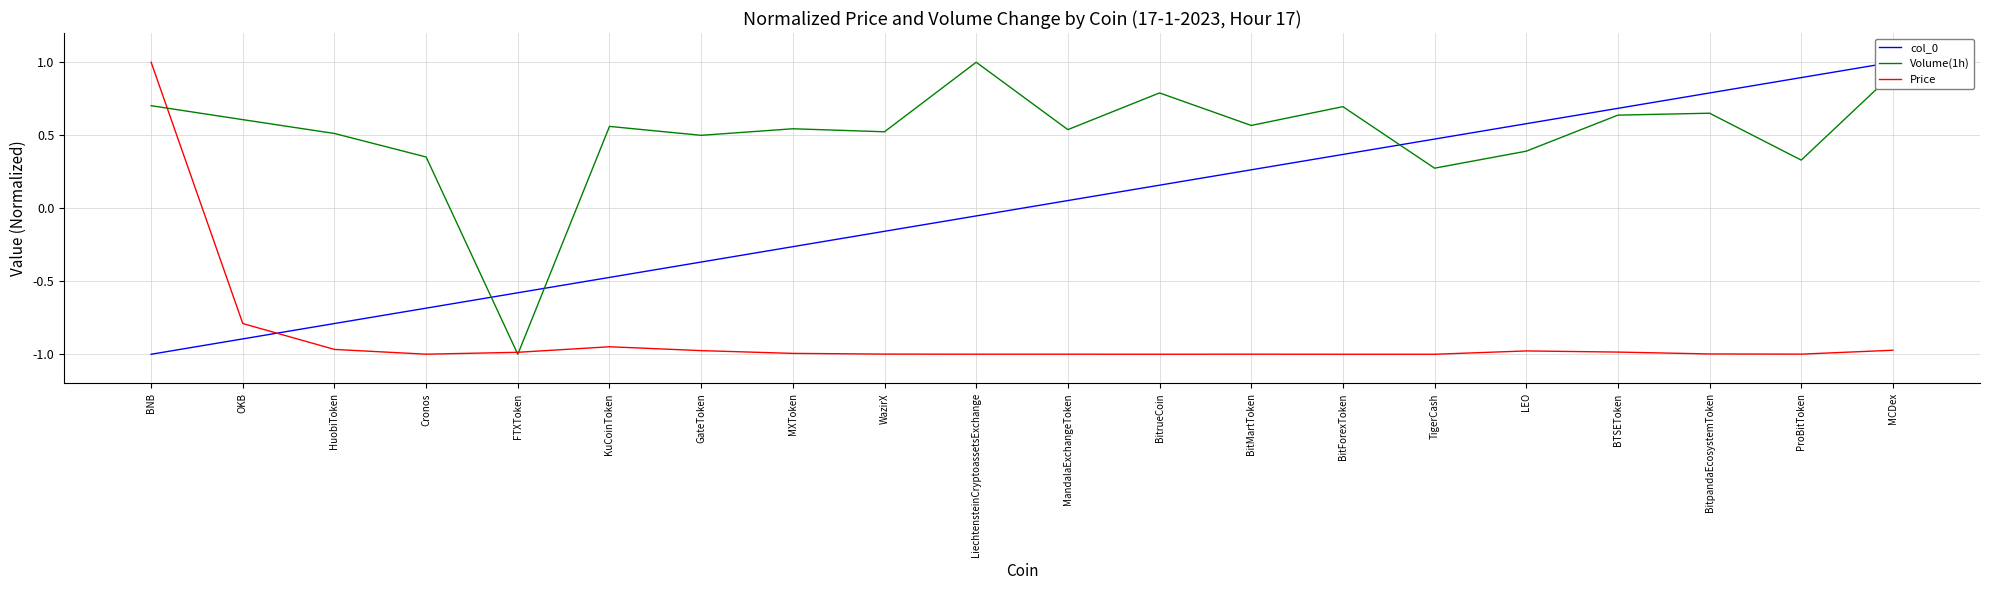

Which category has the lowest value in the Volume(1h) series?

FTXToken